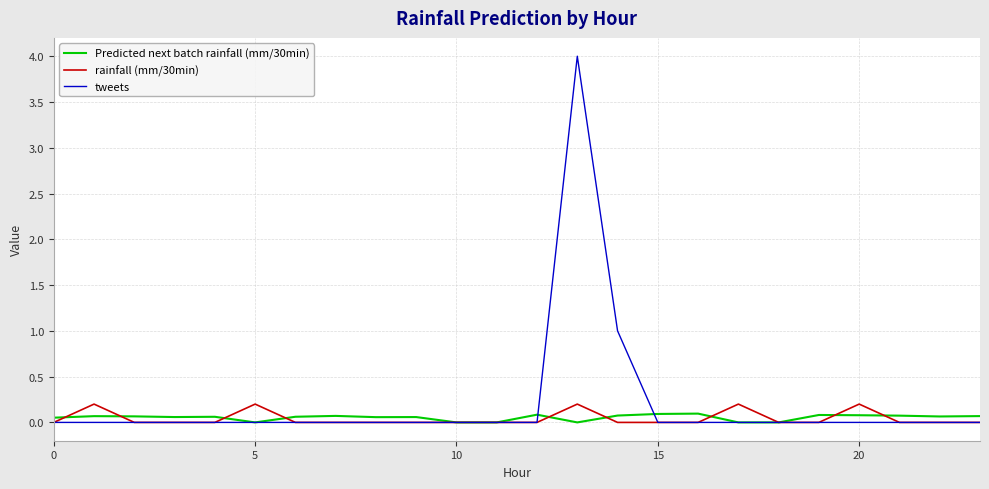

Which series has the largest range (max minus min)?

tweets